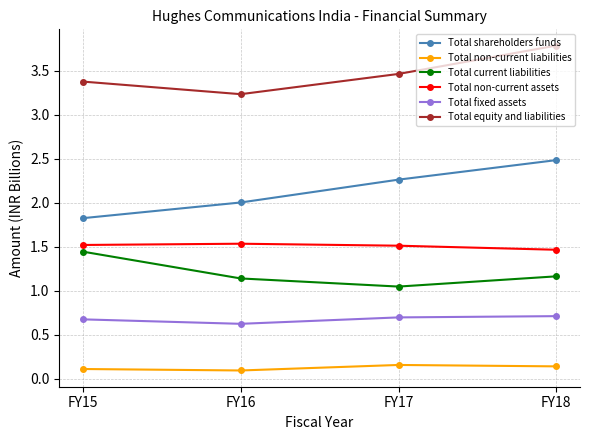

What is the highest value of the Total non-current assets series?

1.5